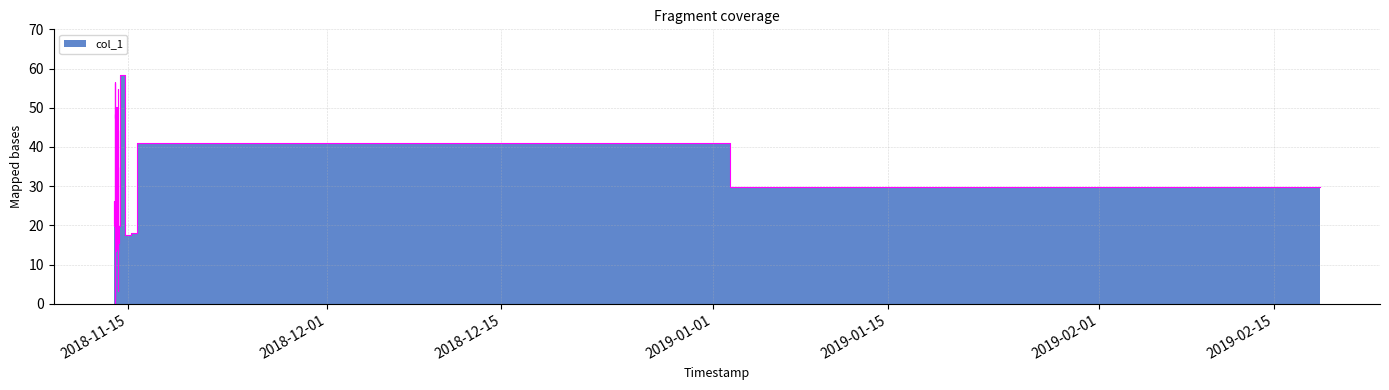

What is the average value?

28.5